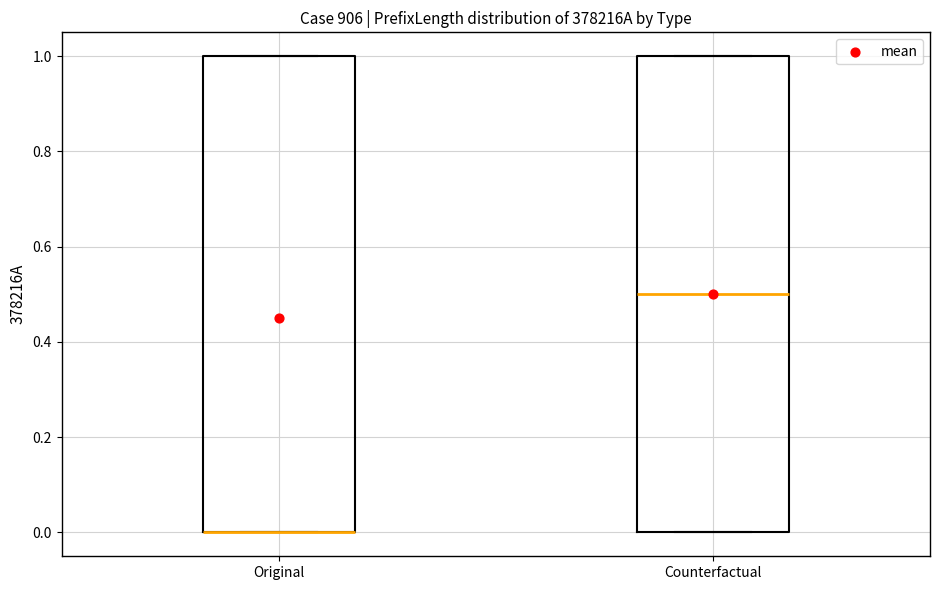

Reading left to right, read every box against the y-axis: the position of its median line, the range the box covers, and the ends of its whiskers. The values are not printed on the chart, so give them approximately, as read against the axis.

Original: median 0.0 (drawn on the box's lower edge), box 0.0 to 1.0, whiskers 0.0 to 1.0
Counterfactual: median 0.5, box 0.0 to 1.0, whiskers 0.0 to 1.0